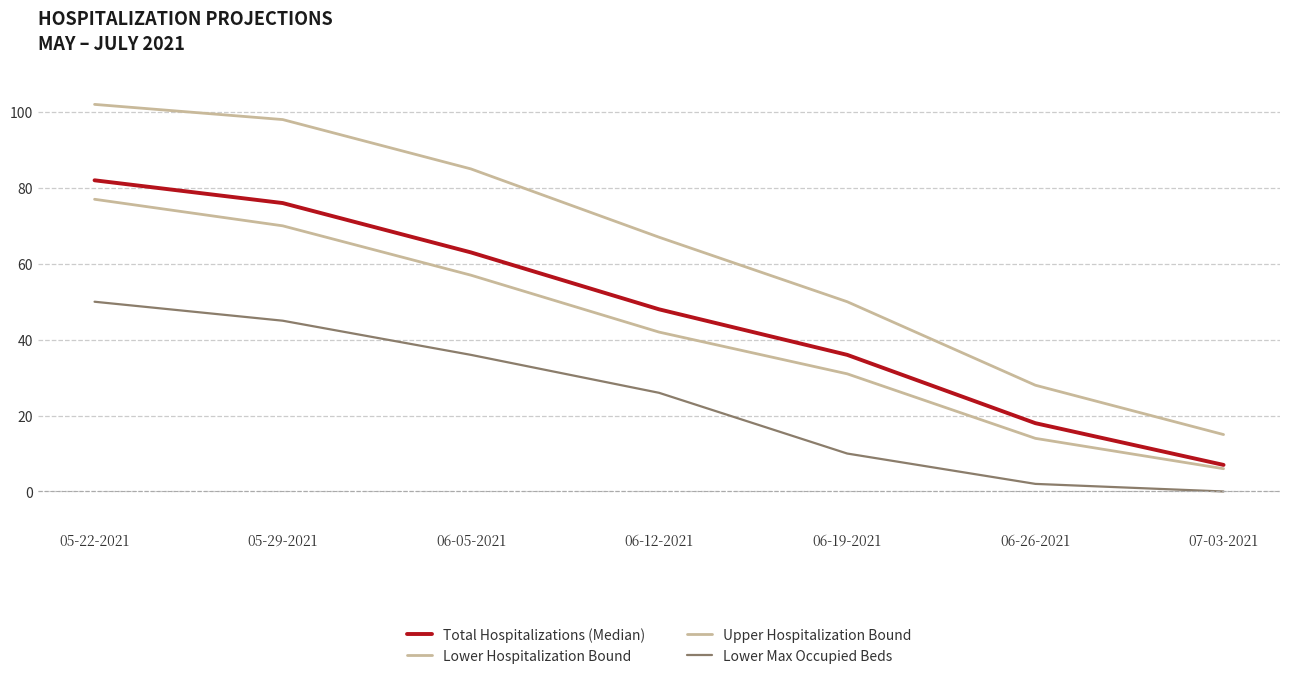

Reading left to right, transcribe all the data shown in this chart.

Total Hospitalizations (Median): 05-22-2021=82	05-29-2021=76	06-05-2021=63	06-12-2021=48	06-19-2021=36	06-26-2021=18	07-03-2021=7
Lower Hospitalization Bound: 05-22-2021=77	05-29-2021=70	06-05-2021=57	06-12-2021=42	06-19-2021=31	06-26-2021=14	07-03-2021=6
Upper Hospitalization Bound: 05-22-2021=102	05-29-2021=98	06-05-2021=85	06-12-2021=67	06-19-2021=50	06-26-2021=28	07-03-2021=15
Lower Max Occupied Beds: 05-22-2021=50	05-29-2021=45	06-05-2021=36	06-12-2021=26	06-19-2021=10	06-26-2021=2	07-03-2021=0